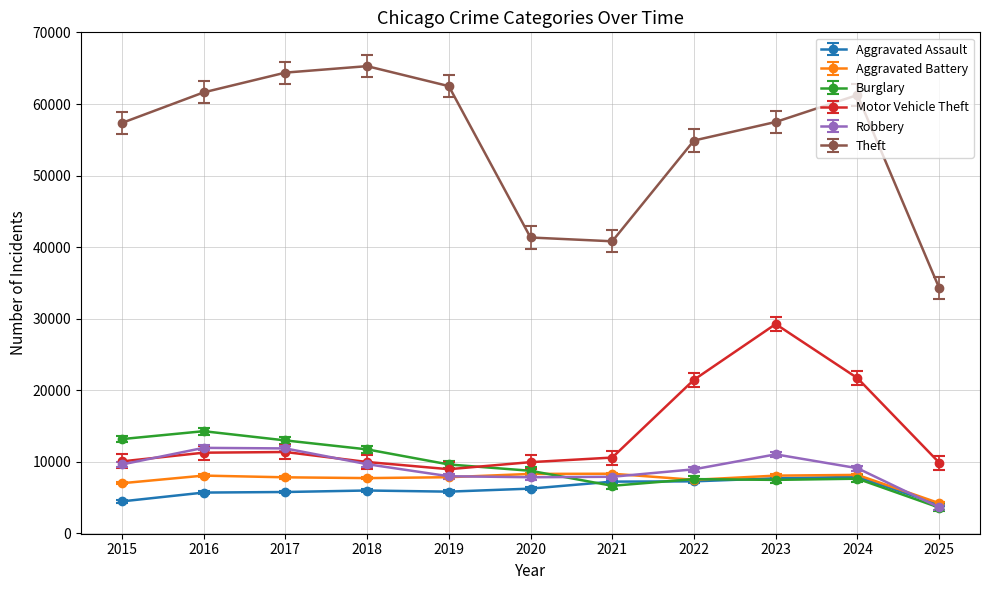

Count the number of data series in this chart.

6